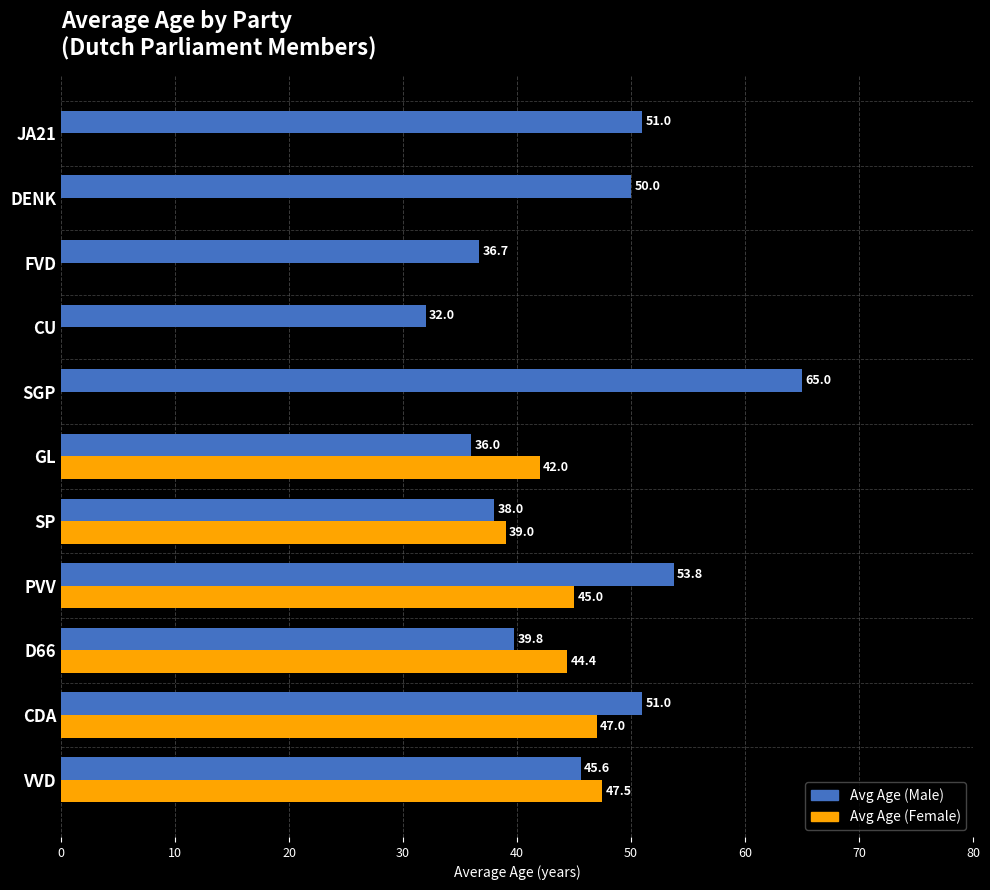

Between CDA and GL, which series saw the biggest shift?

Avg Age (Male)